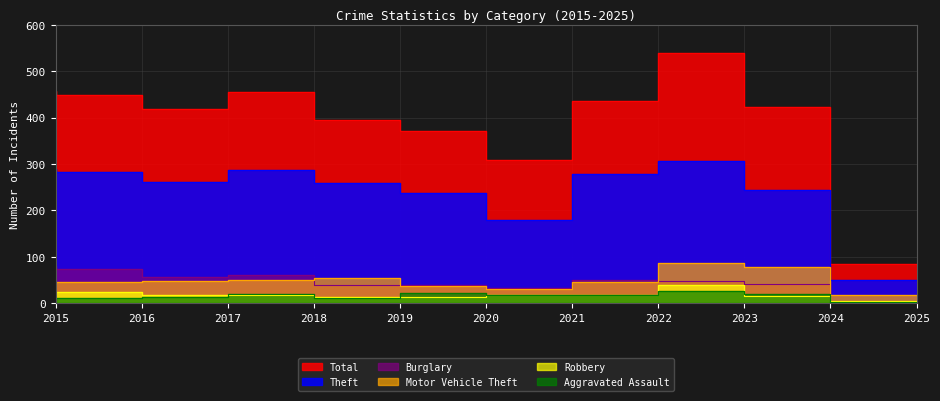

What is the minimum value for Motor Vehicle Theft?

19